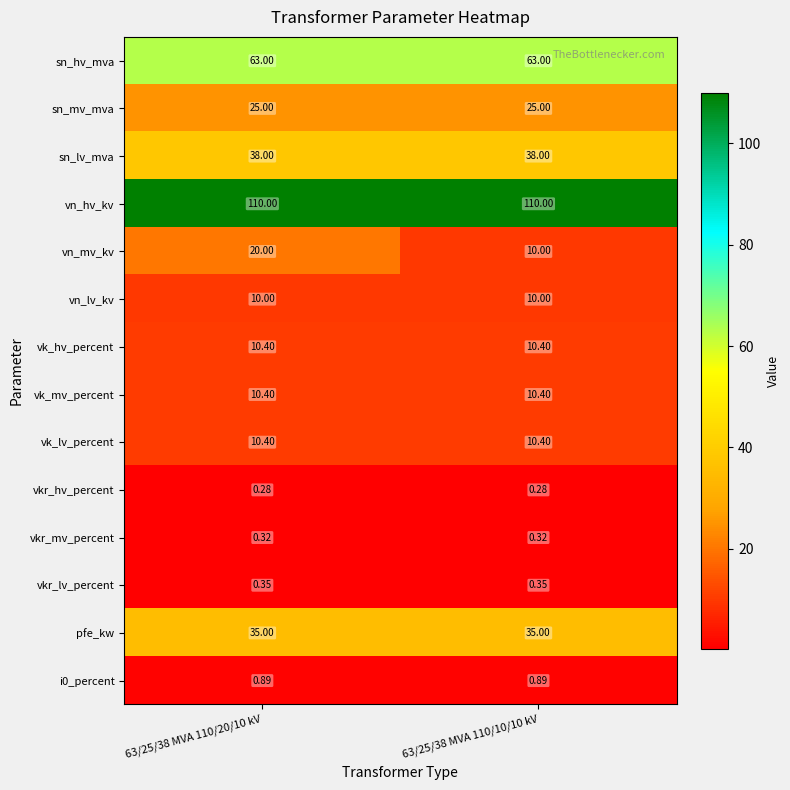

Which series has the largest total across all categories?

vn_hv_kv